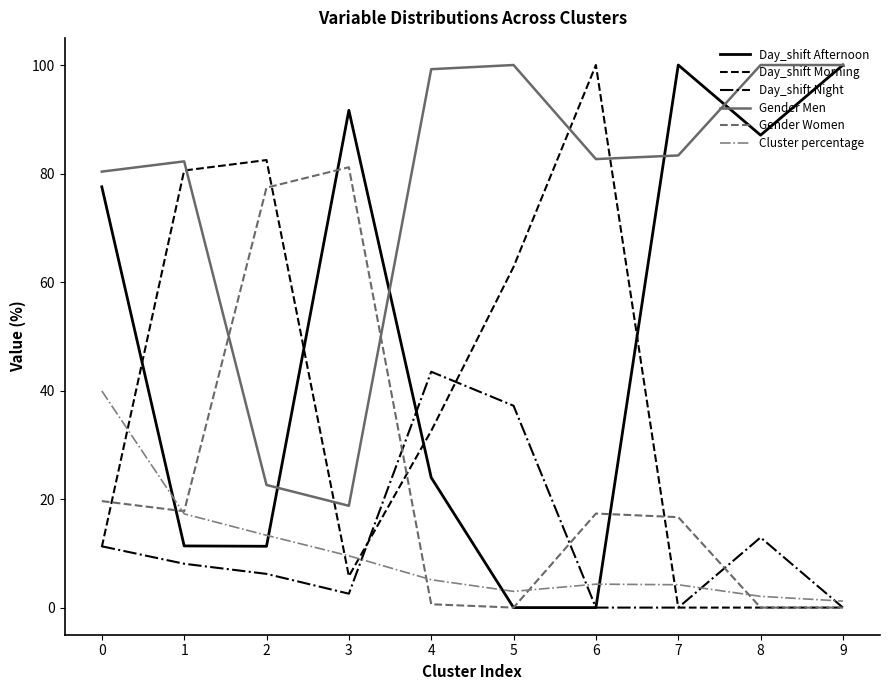

Is it true that Gender Women equals 36.1 at 8?

False